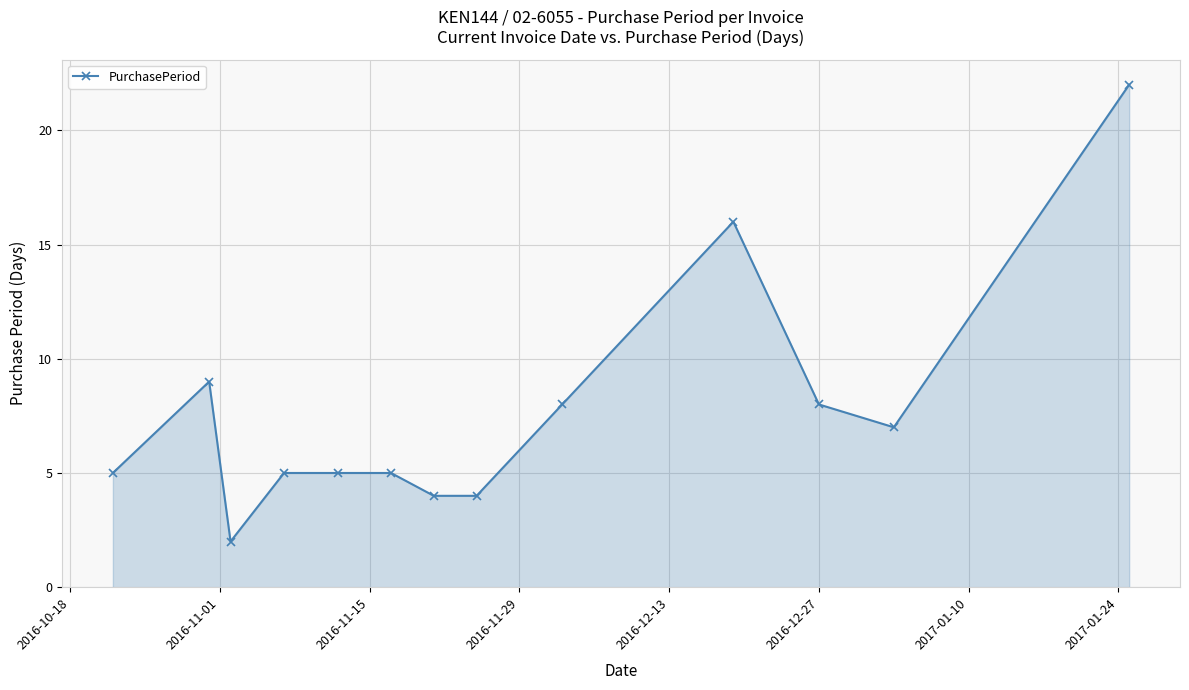

True or false: there are more than 0 points higher than both neighbors.

True